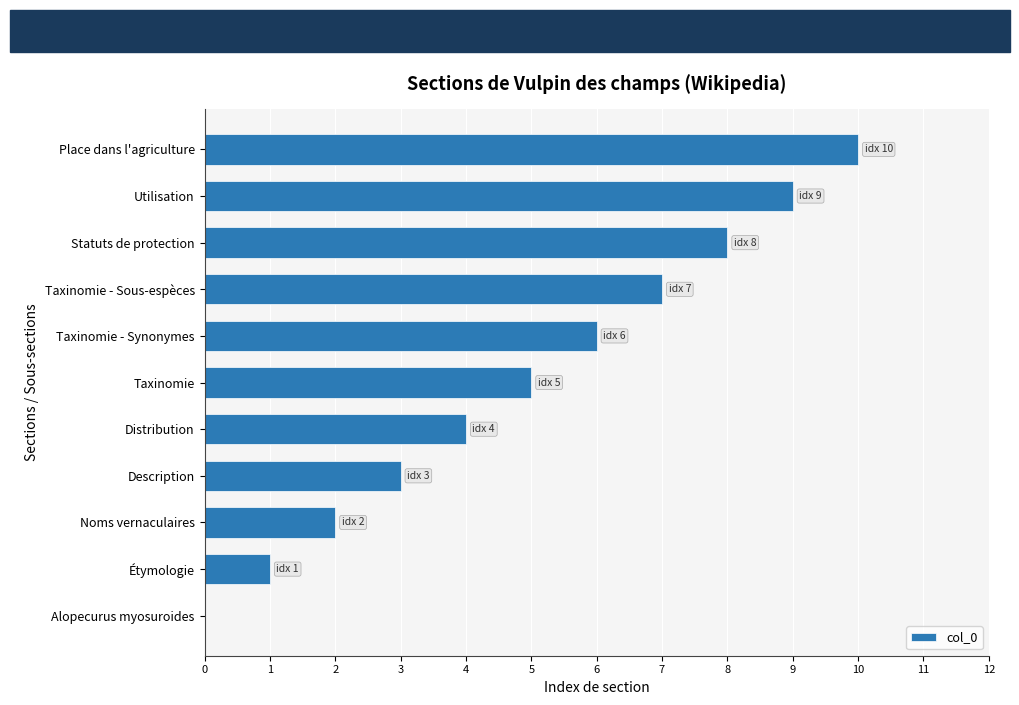

Is it true that the value at Taxinomie is 5?

True